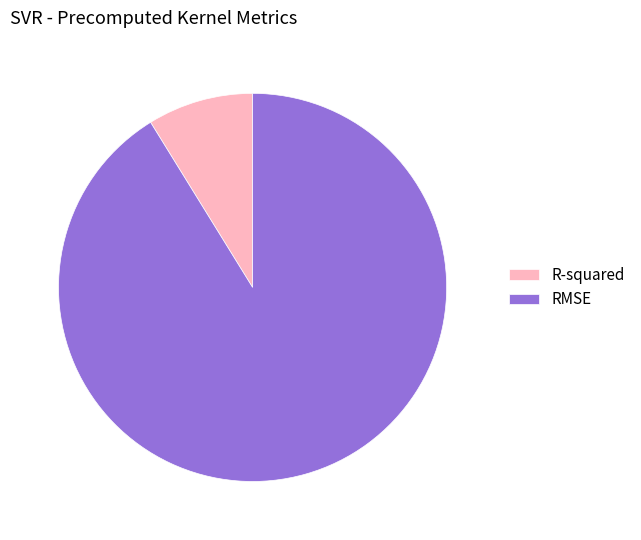

Is there any slice that represents more than half of the pie?

Yes